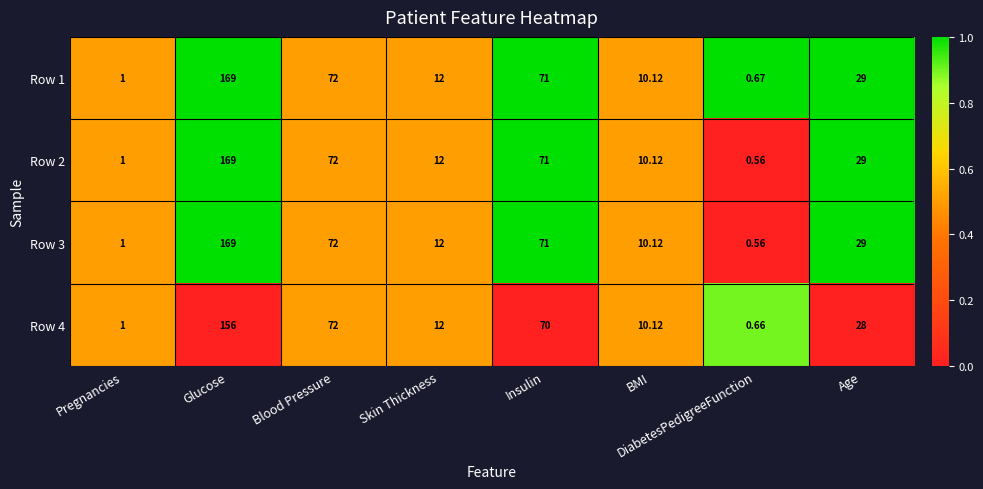

At which category is the sum across all series the highest?

Glucose